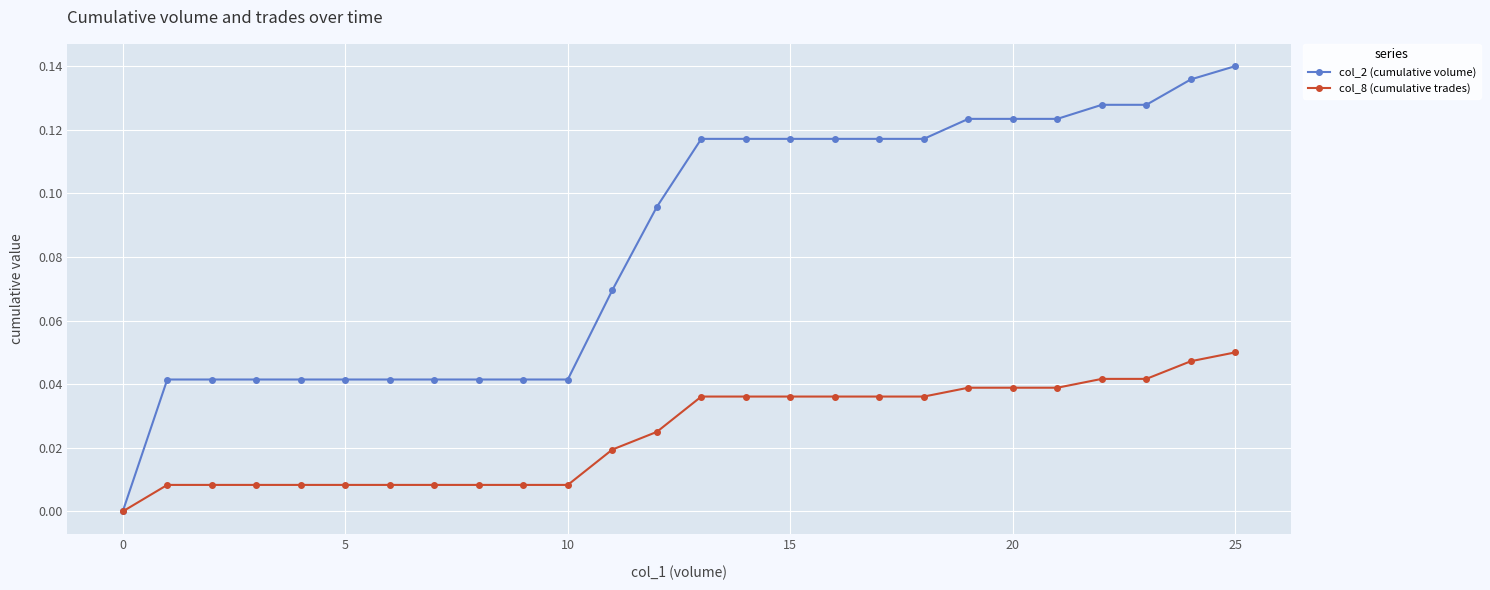

Which series has the largest range (max minus min)?

col_2 (cumulative volume)